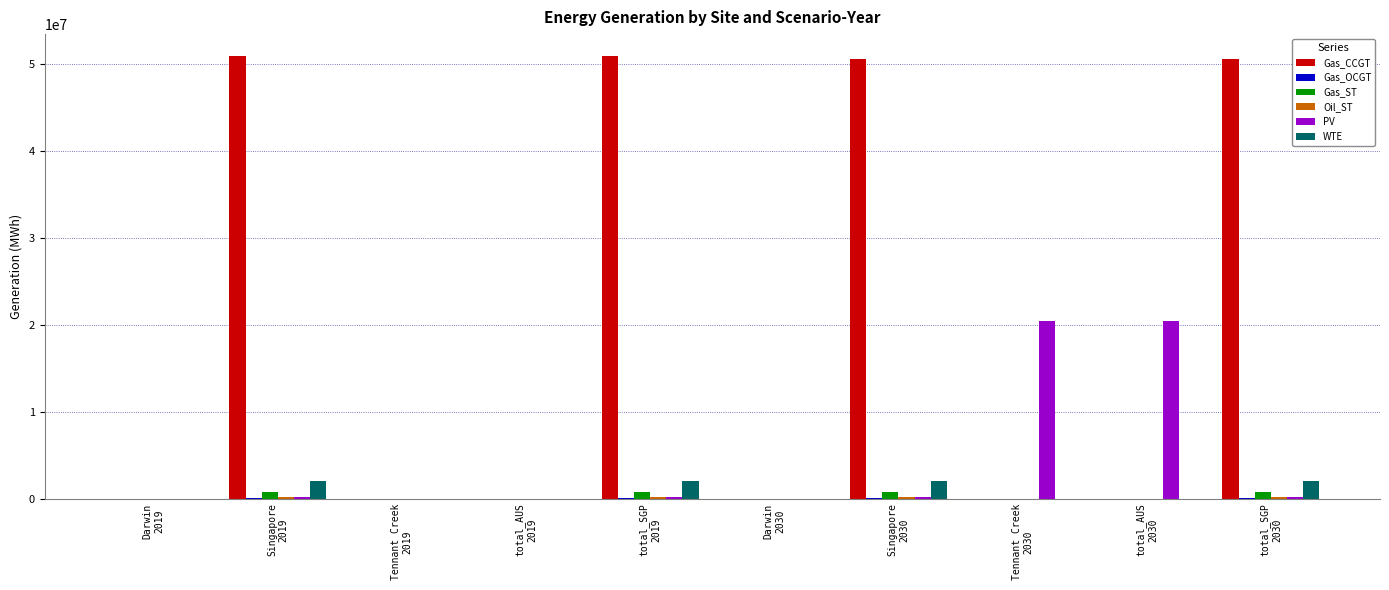

What is the maximum value shown in the chart?

50893289.6